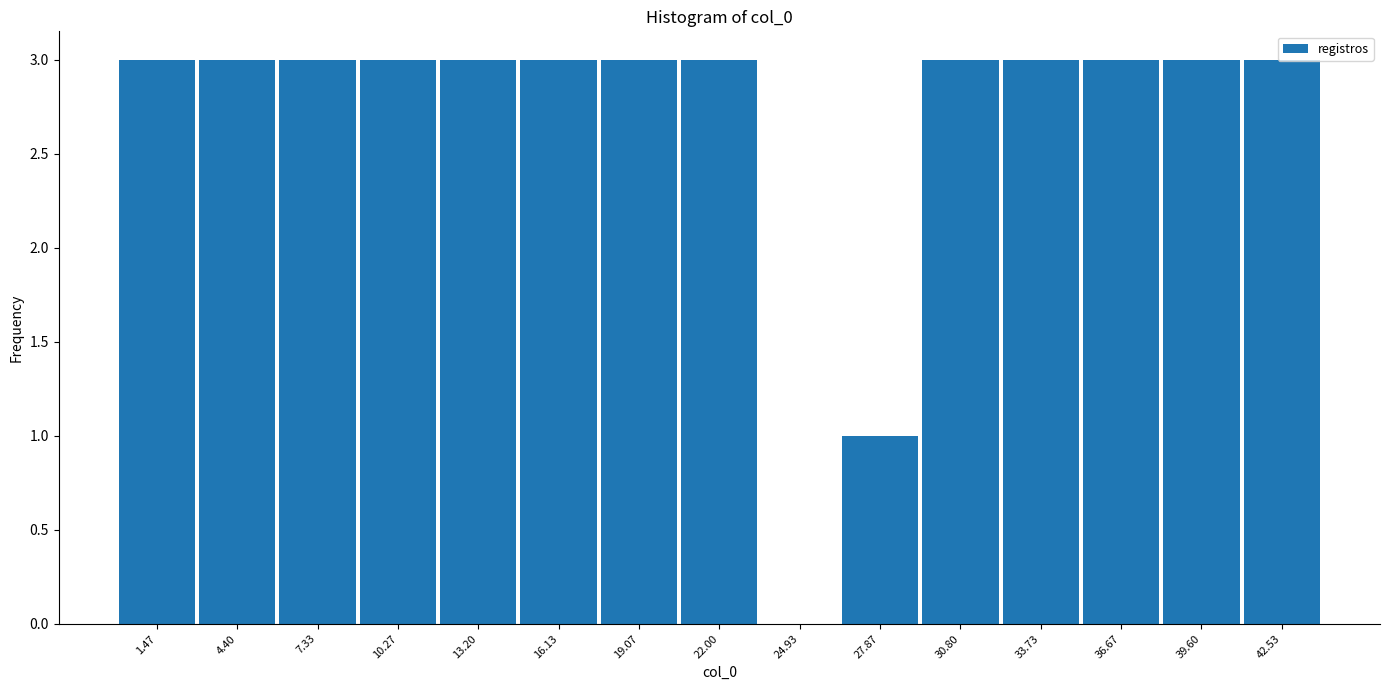

What is the height of the bar covering 38.0 to 41.0 on the x-axis? Neither the bar edges nor the heights are printed on the chart, so give them approximately, as read against the axes.

3